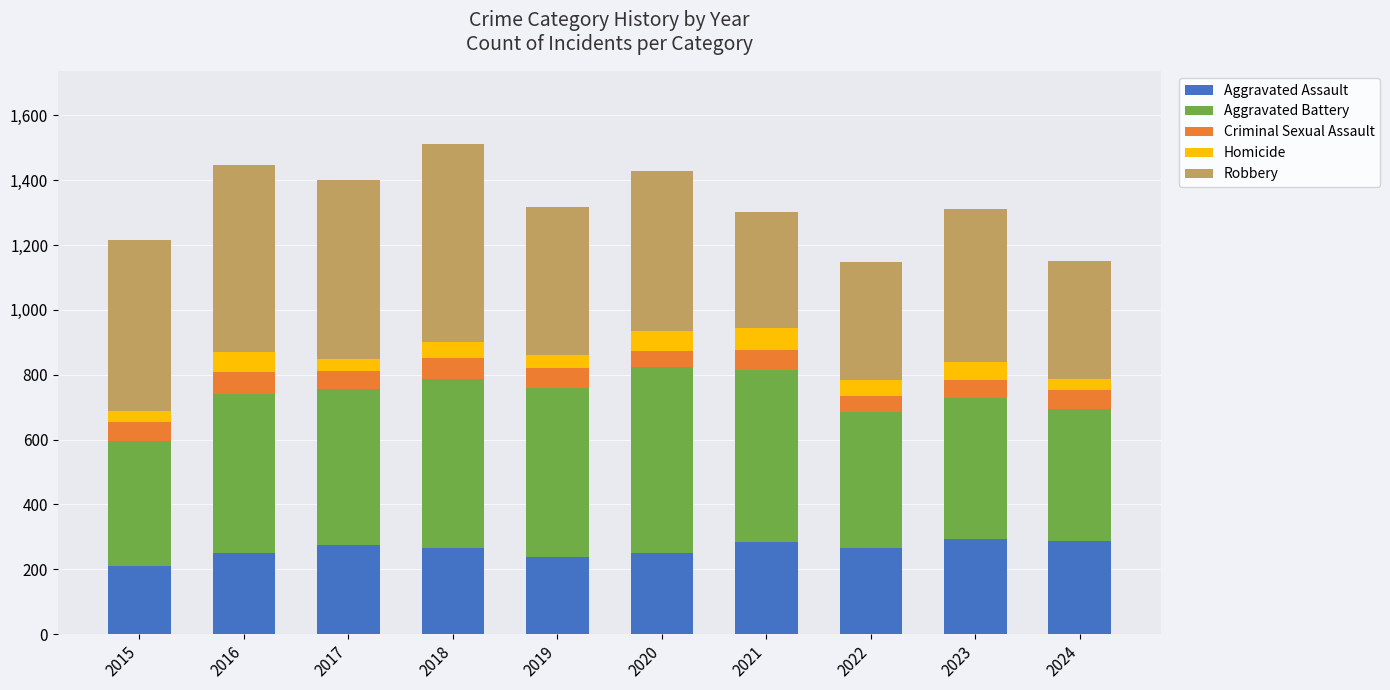

The value of Aggravated Assault at 2020 is 249. True or false?

True